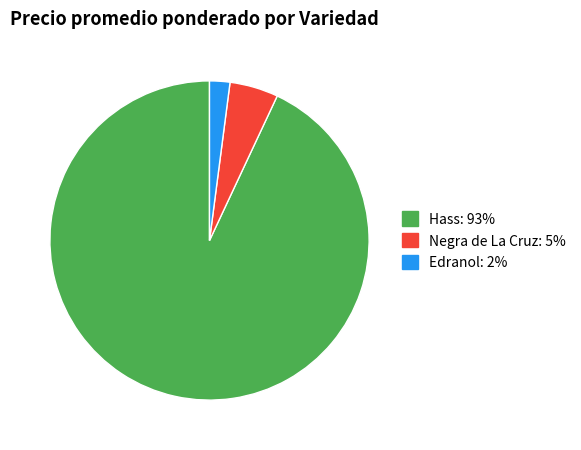

Is there a majority slice in this chart?

Yes